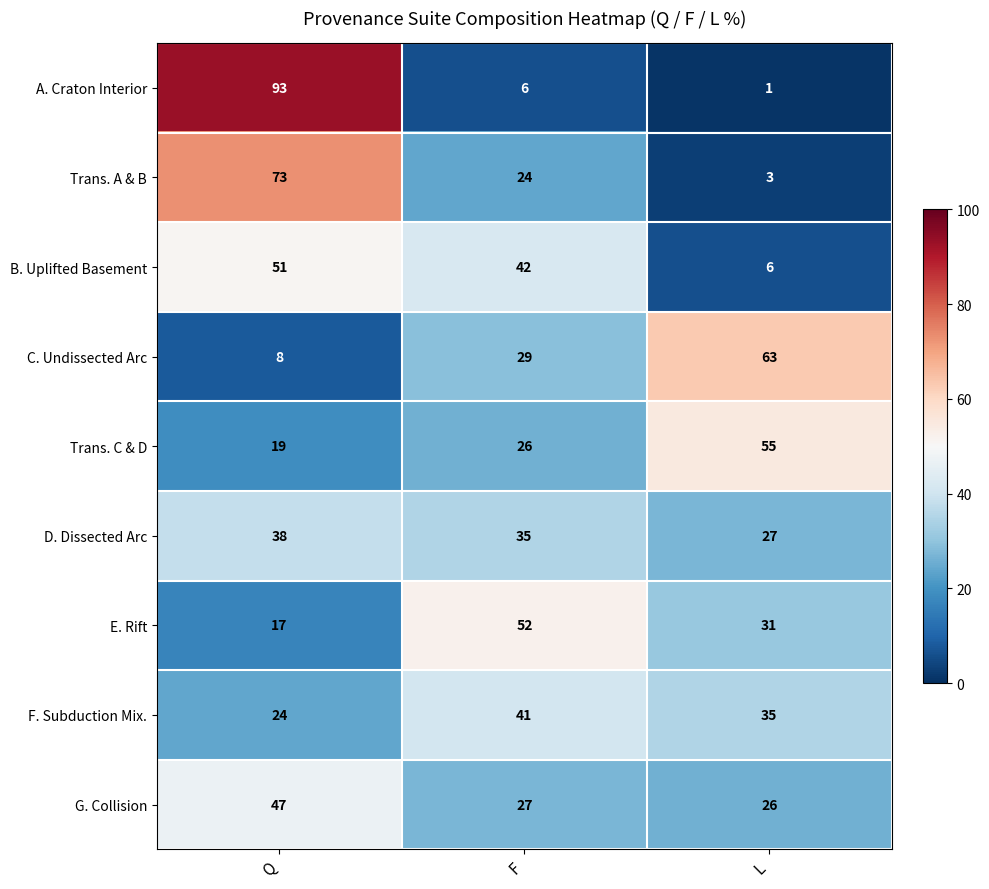

What is the smallest value displayed?

1